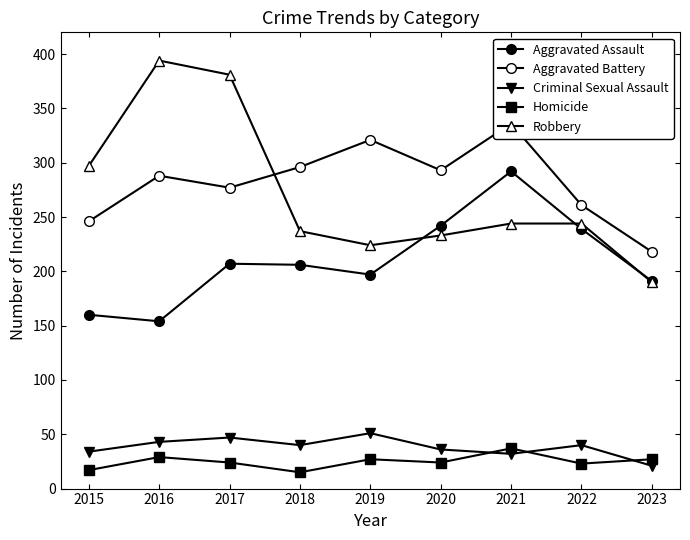

At how many categories does at least one series exceed 356?

2